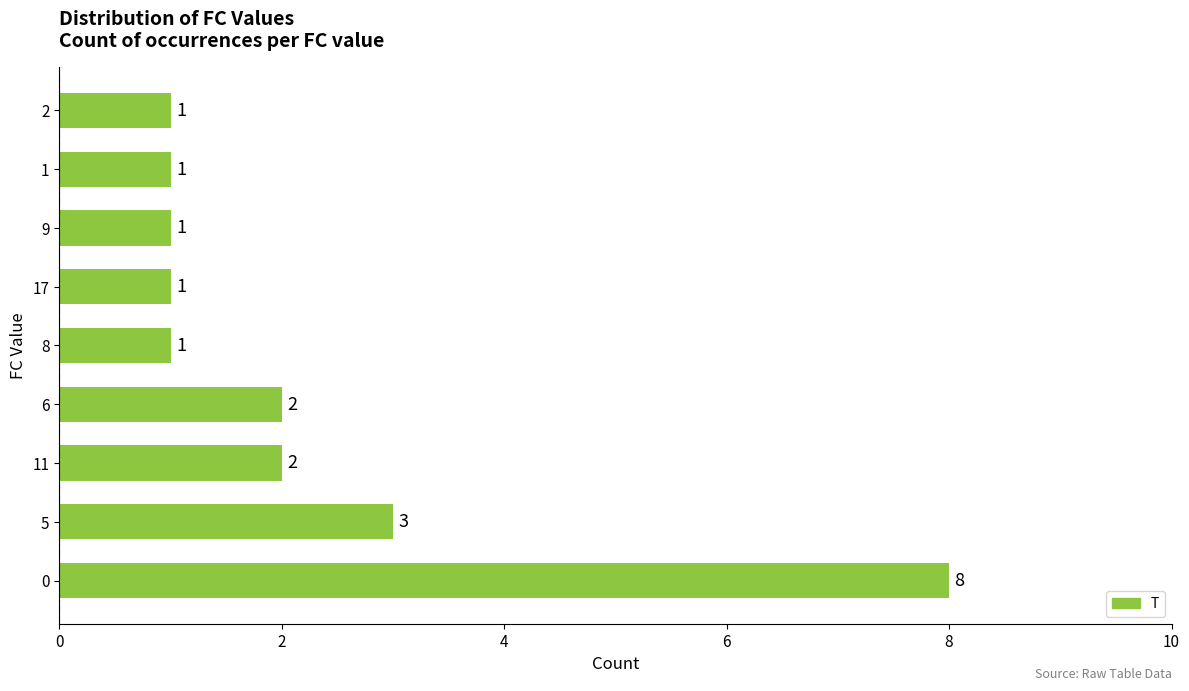

What is the sum of the values at 2 and 8?

2